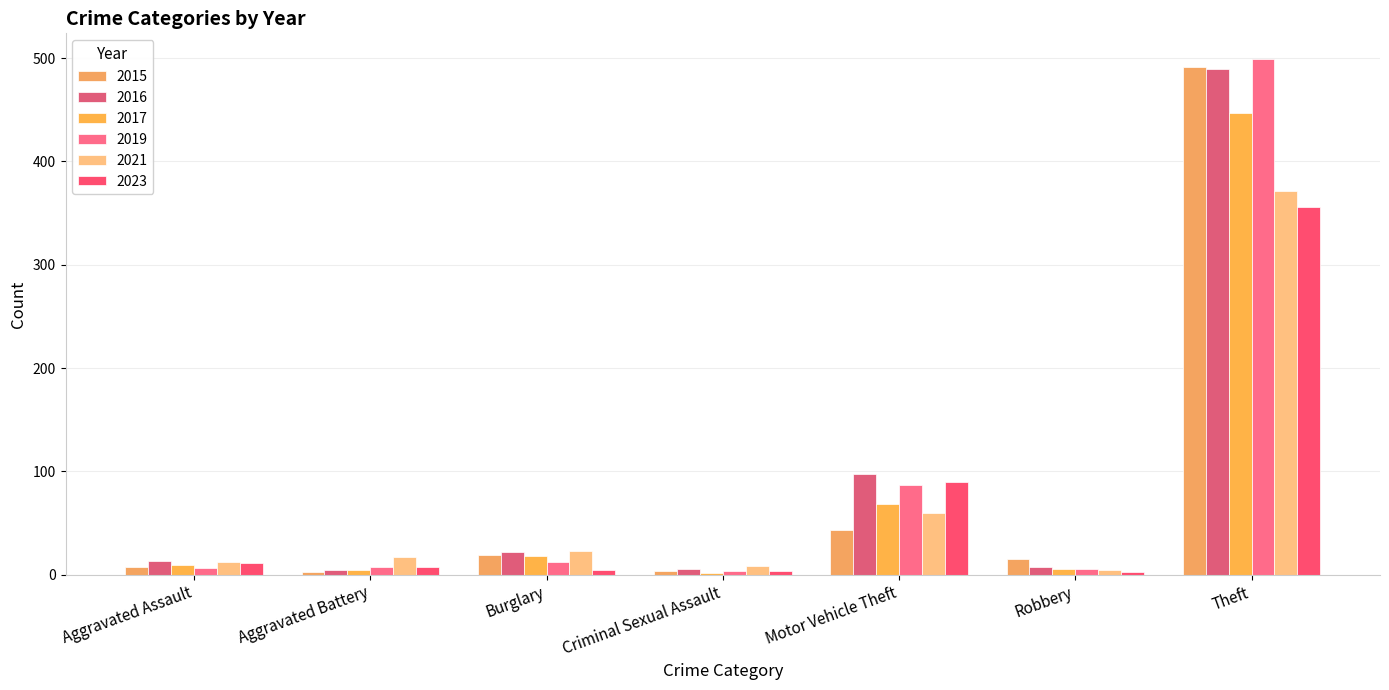

What is the sum of all 2016 values?

641